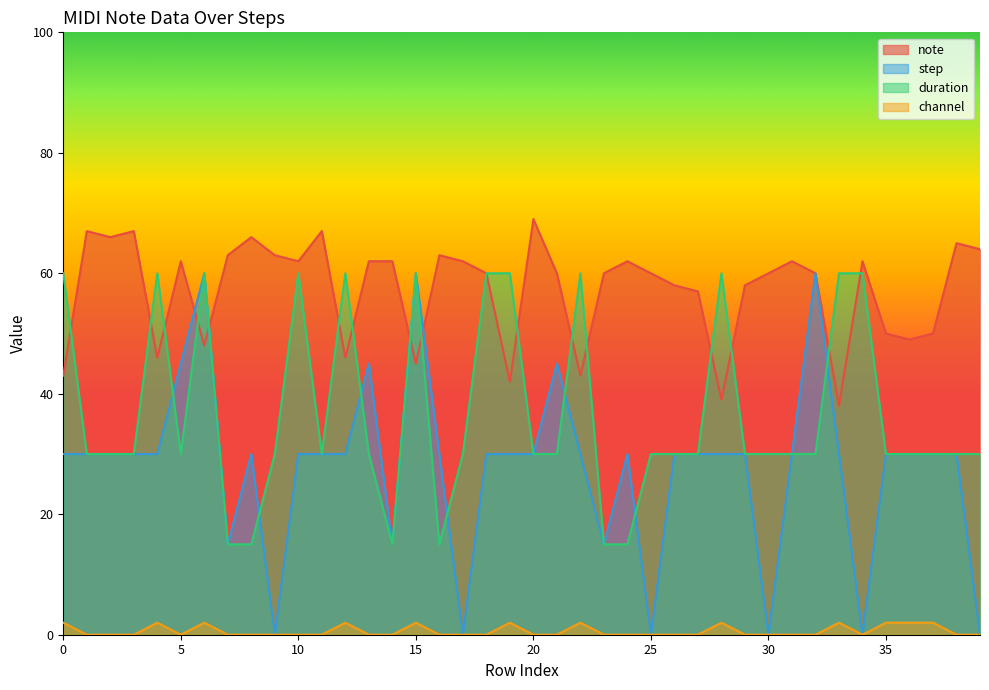

List the series in order of their peak value, highest first.

note, step, duration, channel